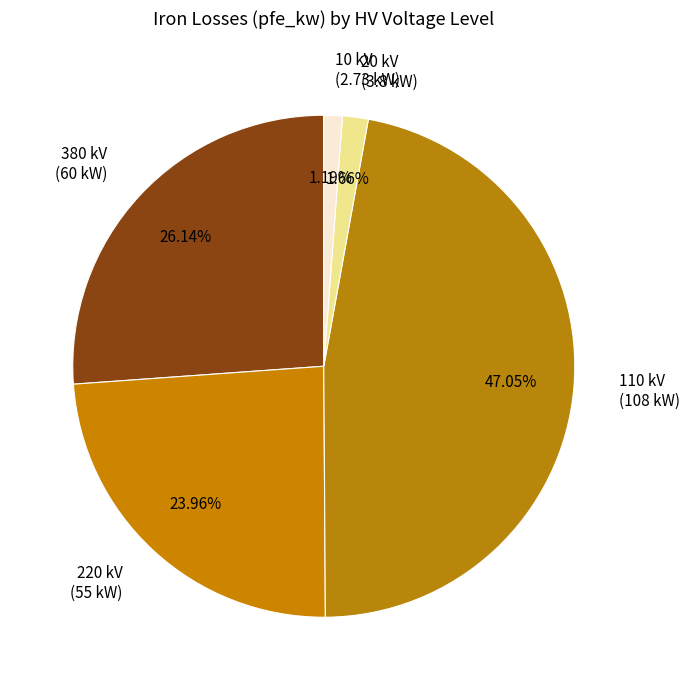

What is the ratio of the value at 380 kV (60 kW) to the value at 10 kV (2.73 kW)?

22.0